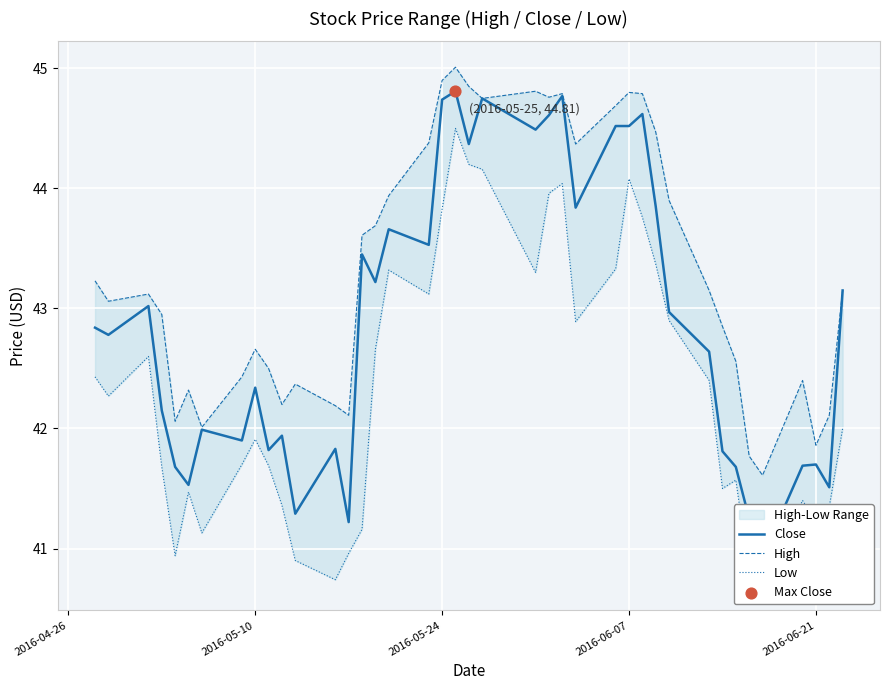

Is the value of Close at 35 greater than the value of High at 31?

No